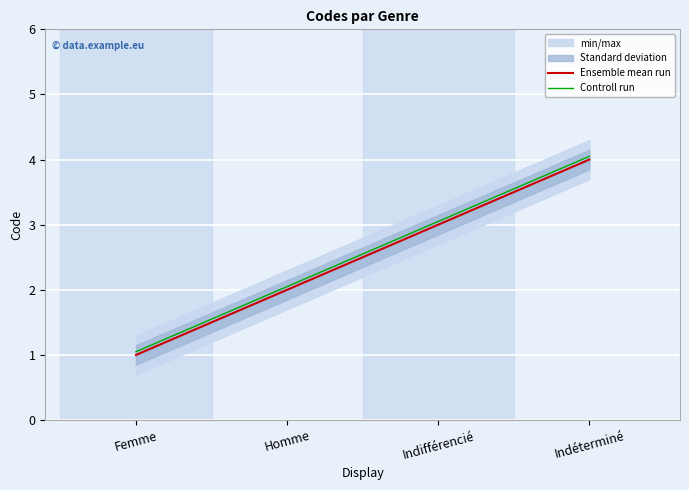

Rank the categories by Ensemble mean run value from lowest to highest.

Femme, Homme, Indifférencié, Indéterminé